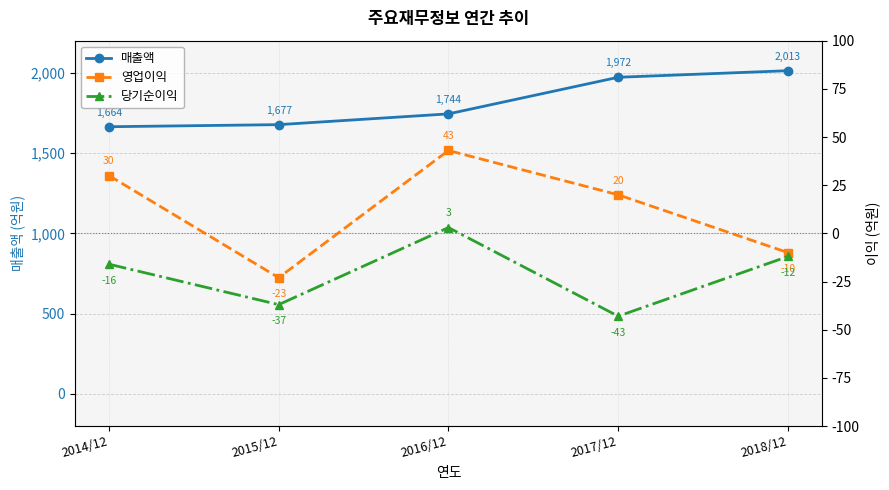

What is the sum of all 영업이익 values?

60